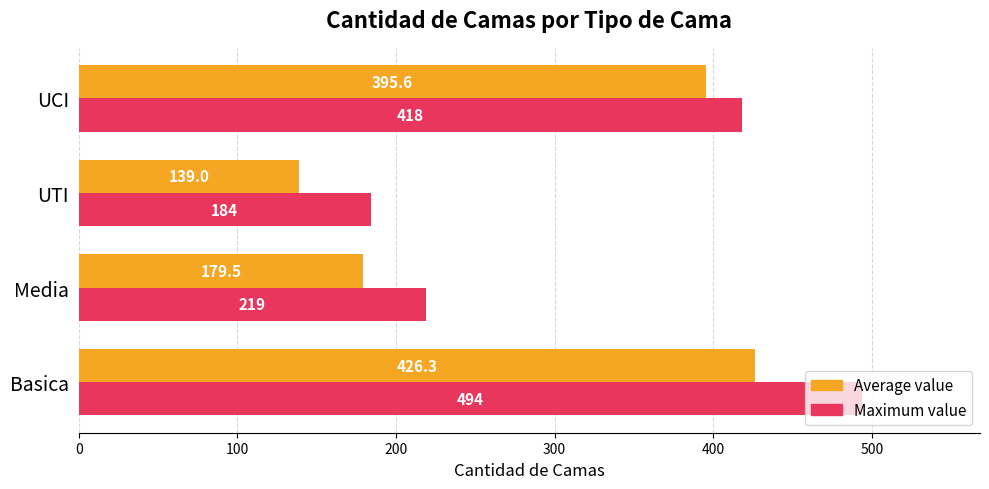

How many values in the Average value series exceed 395?

2